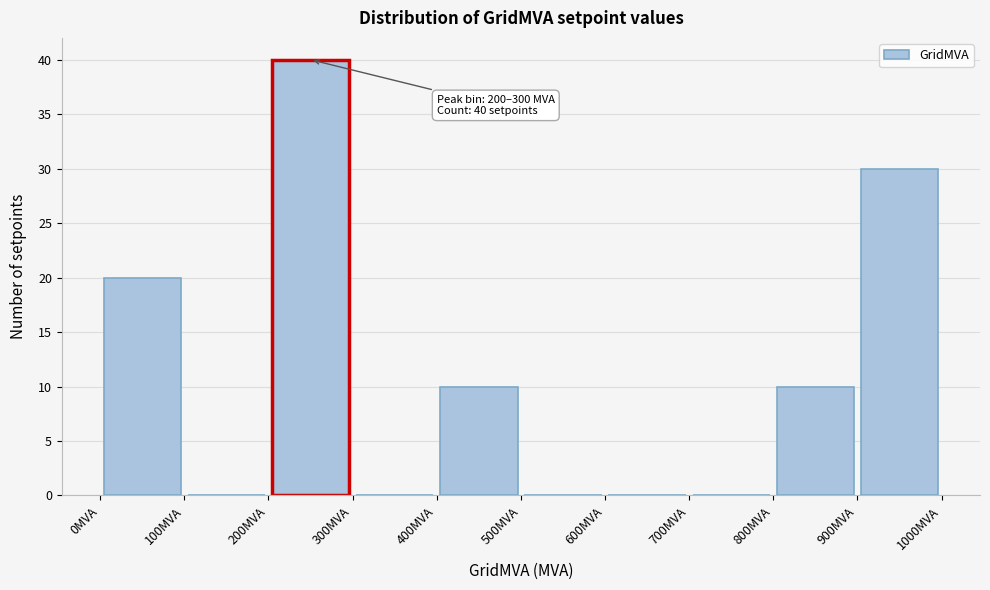

Which range on the x-axis has the tallest bar?

200 to 300